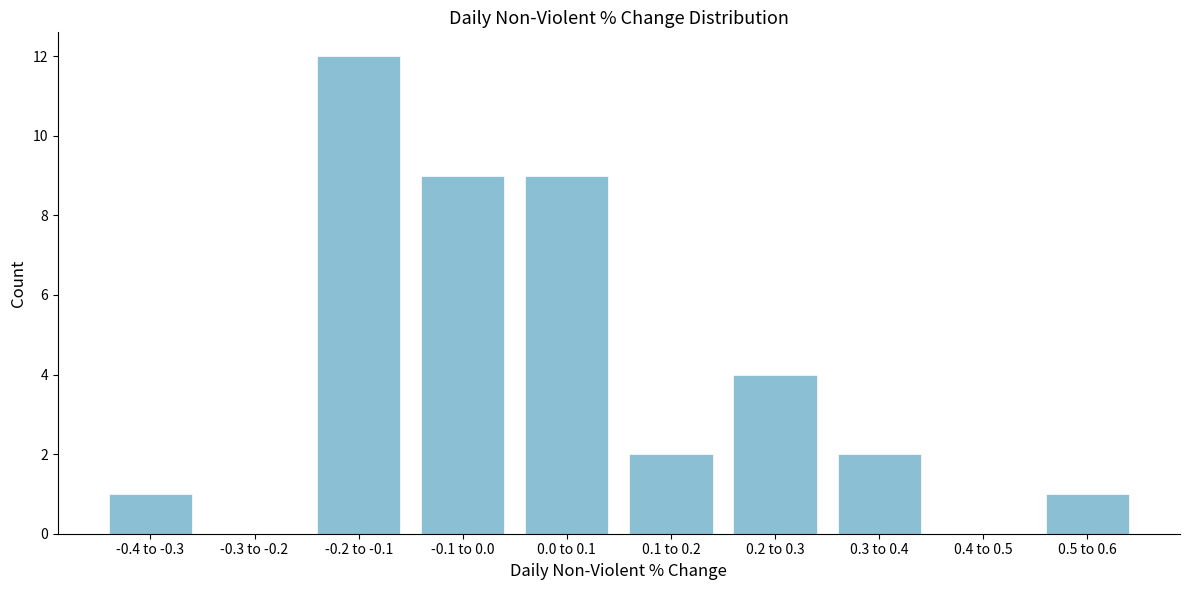

Reading left to right, extract all data points from this chart.

-0.4 to -0.3=1	-0.3 to -0.2=0	-0.2 to -0.1=12	-0.1 to 0.0=9	0.0 to 0.1=9	0.1 to 0.2=2	0.2 to 0.3=4	0.3 to 0.4=2	0.4 to 0.5=0	0.5 to 0.6=1